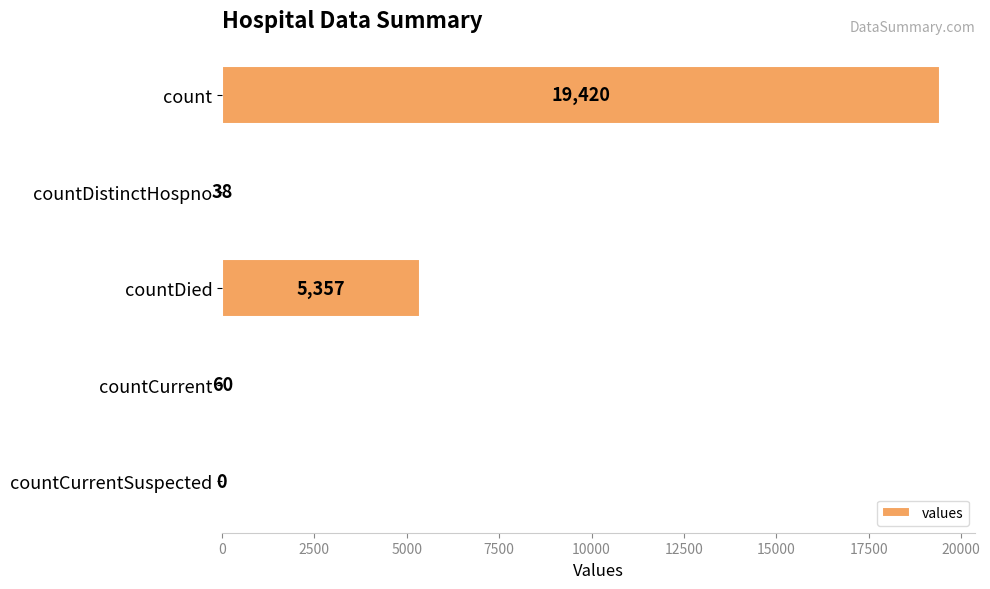

What is the average value?

4975